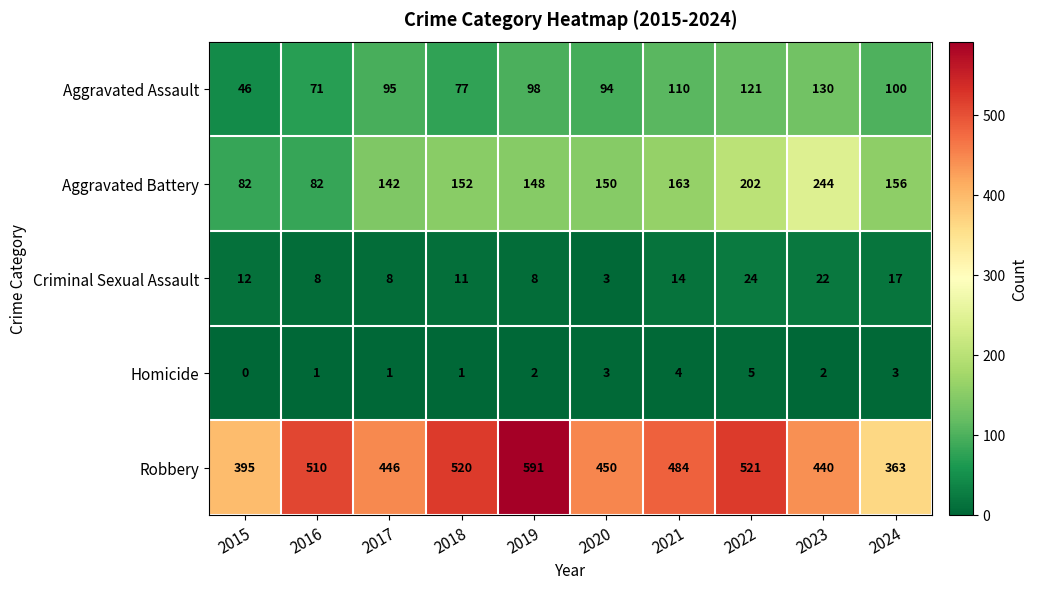

What is the difference between the Aggravated Battery values at 2022 and 2018?

50